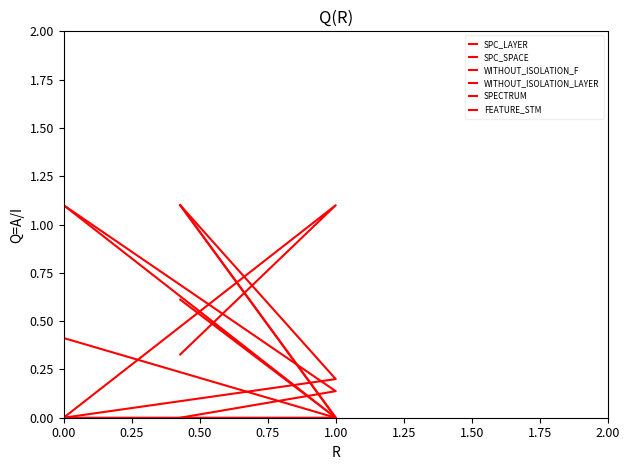

What are all the series names shown in the legend?

SPC_LAYER, SPC_SPACE, WITHOUT_ISOLATION_F, WITHOUT_ISOLATION_LAYER, SPECTRUM, FEATURE_STM